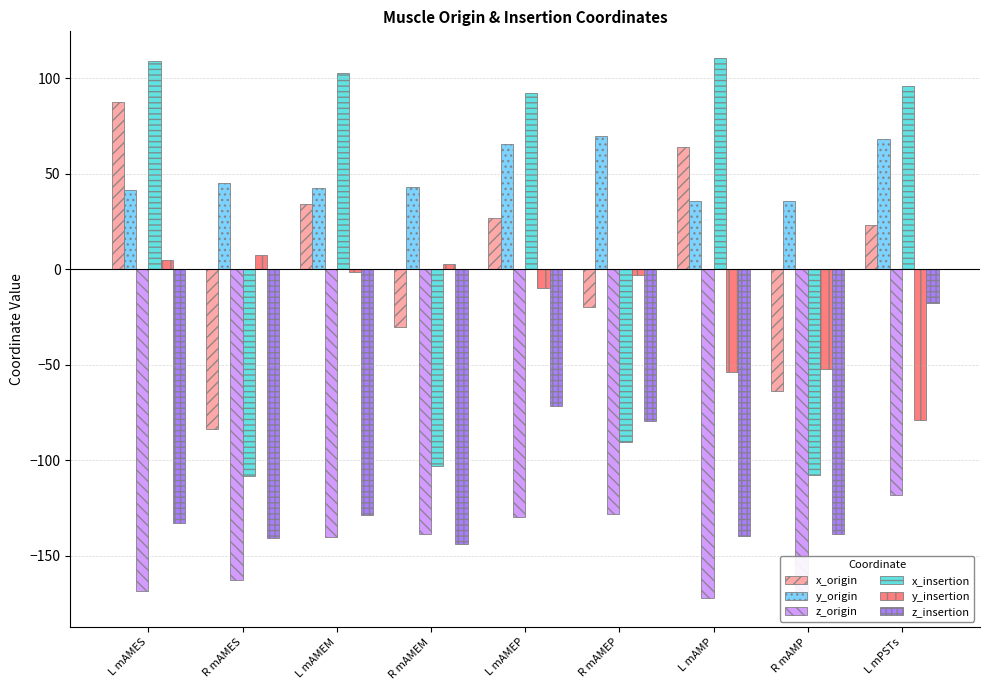

Reading left to right, list all the values displayed in this chart.

x_origin: 87.6	-83.8	34.2	-30.2	27.1	-19.7	64.2	-63.6	23.3
y_origin: 41.6	45.1	42.8	43.4	65.4	69.6	35.9	35.8	68.3
z_origin: -168.3	-162.6	-140.1	-138.6	-129.8	-128.3	-172.2	-173.1	-118.2
x_insertion: 109.0	-108.4	102.7	-103.2	92.2	-90.2	110.5	-107.8	95.9
y_insertion: 4.9	7.7	-1.6	2.9	-10.0	-3.0	-53.8	-51.9	-78.9
z_insertion: -133.0	-140.5	-128.7	-143.7	-71.7	-79.1	-139.6	-138.5	-17.5